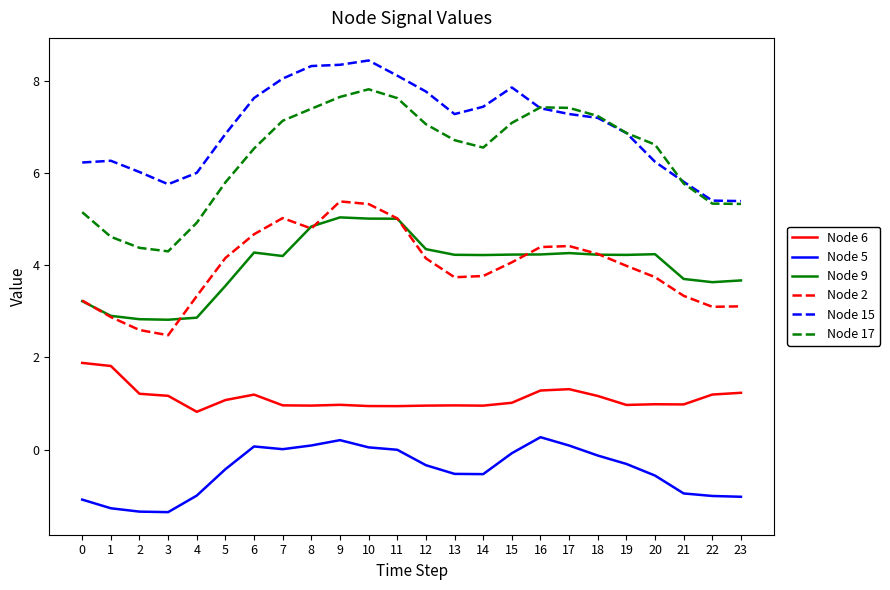

What is the spread (max minus min) of values at 5?

7.3